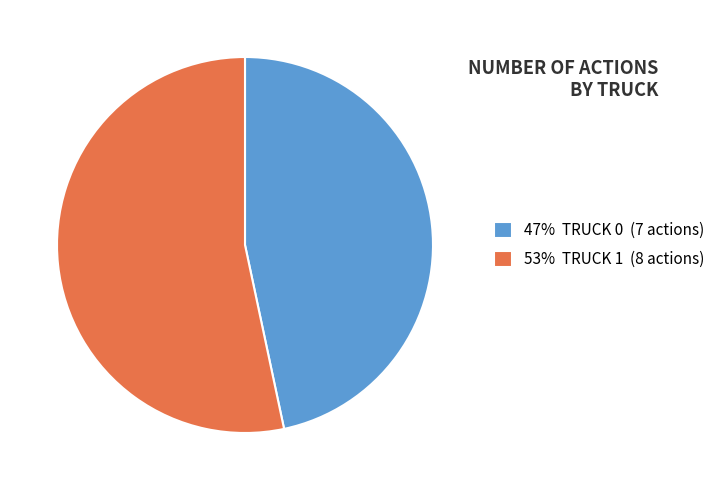

Is there any slice that represents more than half of the pie?

Yes